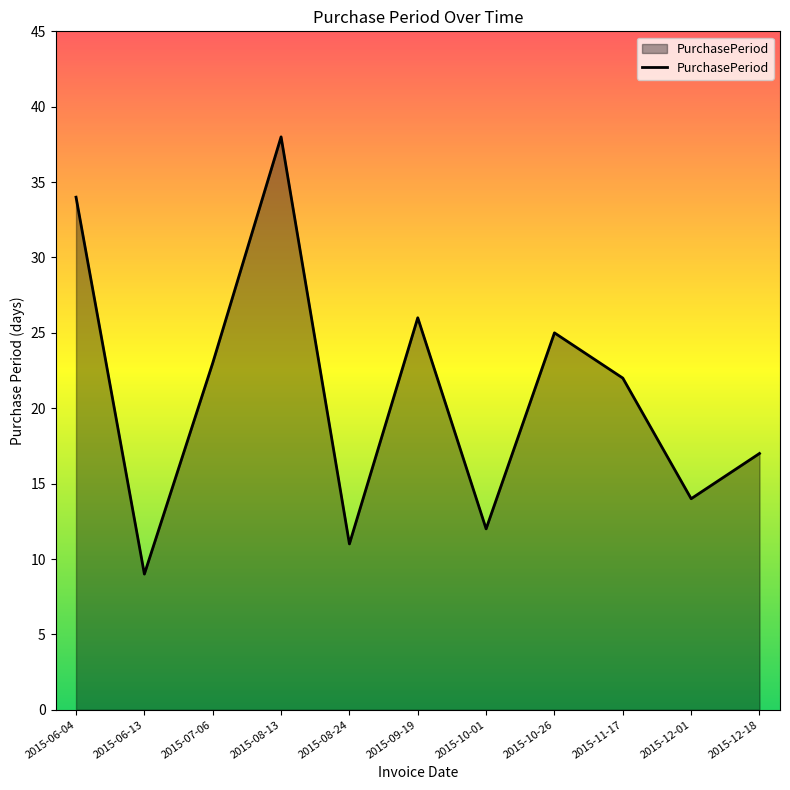

At which label is the value closest to 23?

2015-07-06